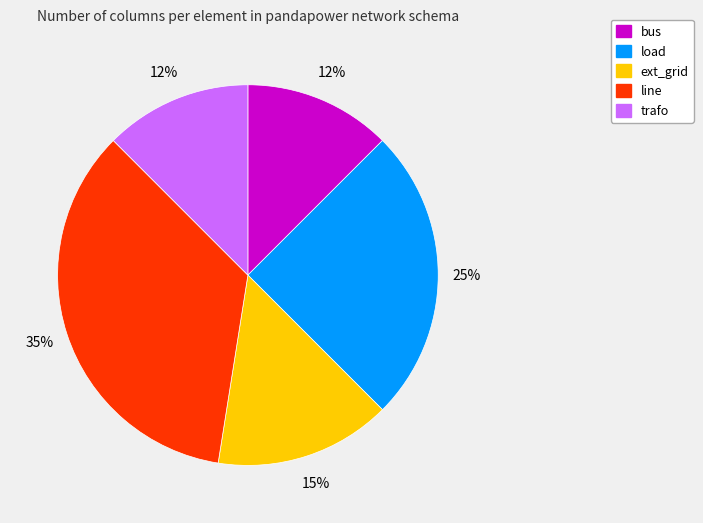

To the nearest percent, what is the difference between the load and line slice percentages?

10%